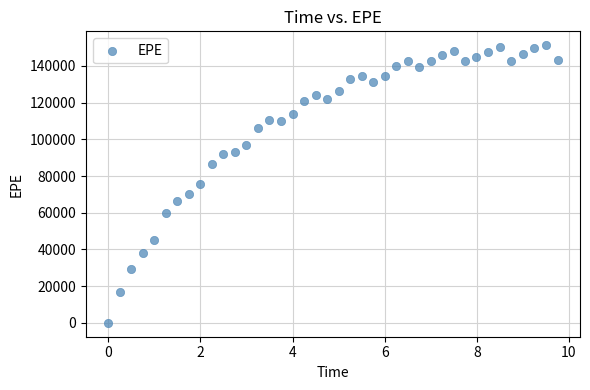

What is the range of X values (max minus min)?

9.8